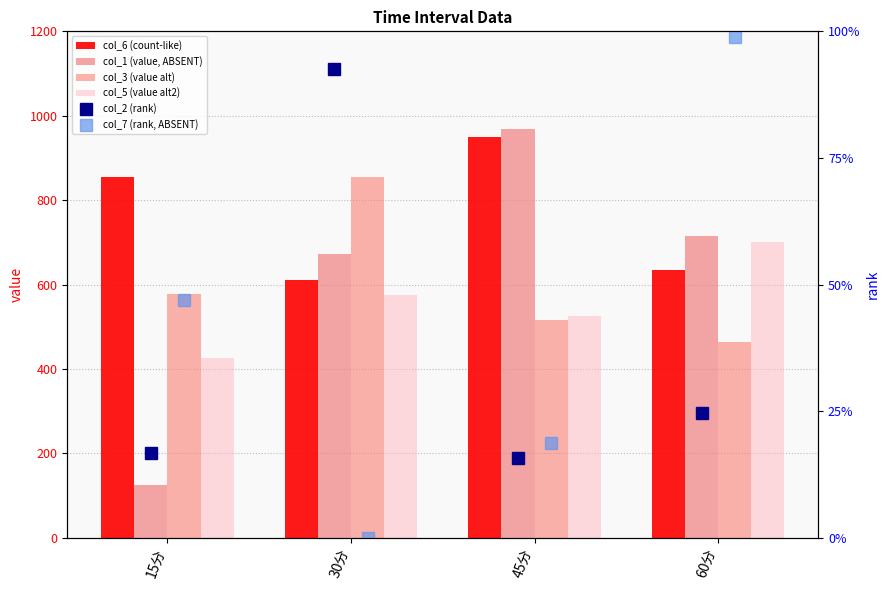

What is the difference between the col_7 (rank, ABSENT) values at 60分 and 15分?

51.8